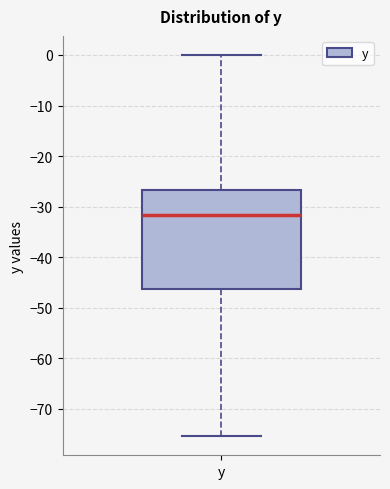

Read this box plot against the y-axis: the position of the median line, the range covered by the box, and the ends of both whiskers. The values are not printed on the chart, so give them approximately, as read against the axis.

median -32, box -46 to -27, whiskers -75 to 0